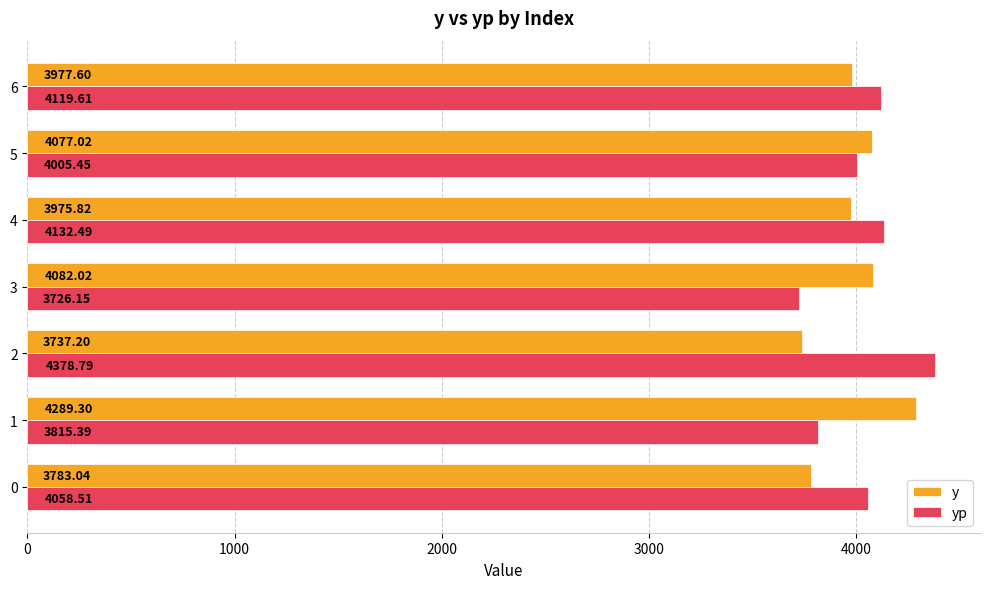

What are all the series names shown in the legend?

y, yp